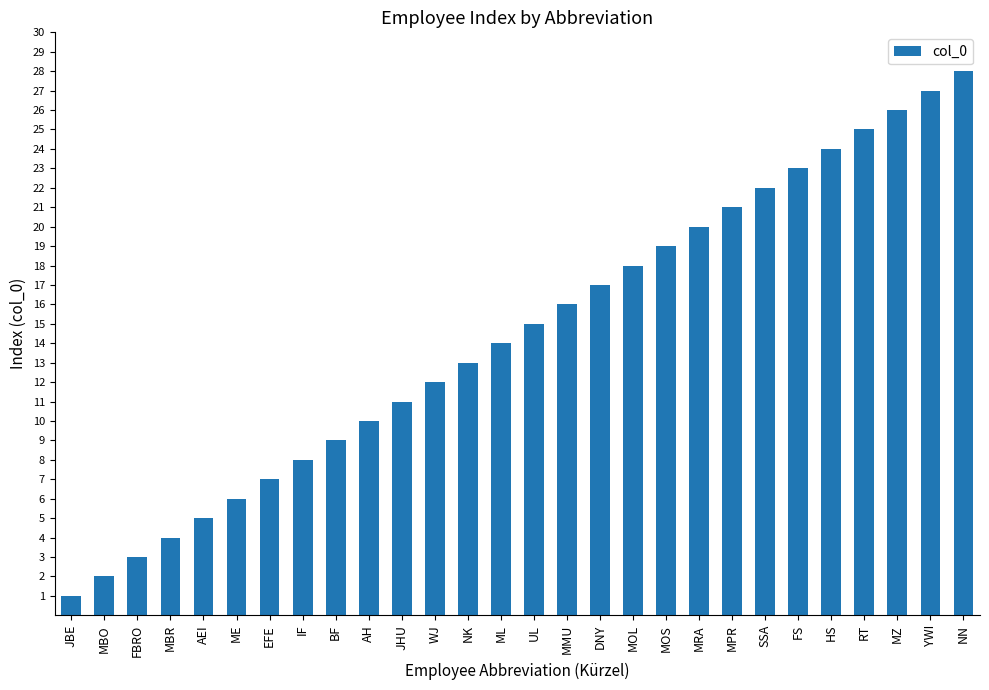

Reading left to right, list all the values displayed in this chart.

JBE=1	MBO=2	FBRO=3	MBR=4	AEI=5	ME=6	EFE=7	IF=8	BF=9	AH=10	JHU=11	WJ=12	NK=13	ML=14	UL=15	MMU=16	DNY=17	MOL=18	MOS=19	MRA=20	MPR=21	SSA=22	FS=23	HS=24	RT=25	MZ=26	YWI=27	NN=28